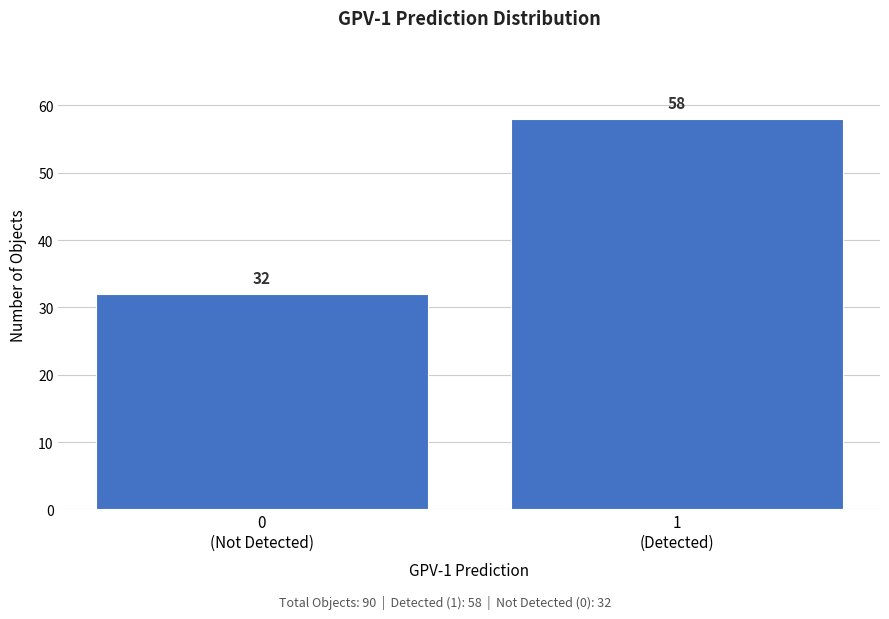

Reading right to left, list all the values displayed in this chart.

58	32